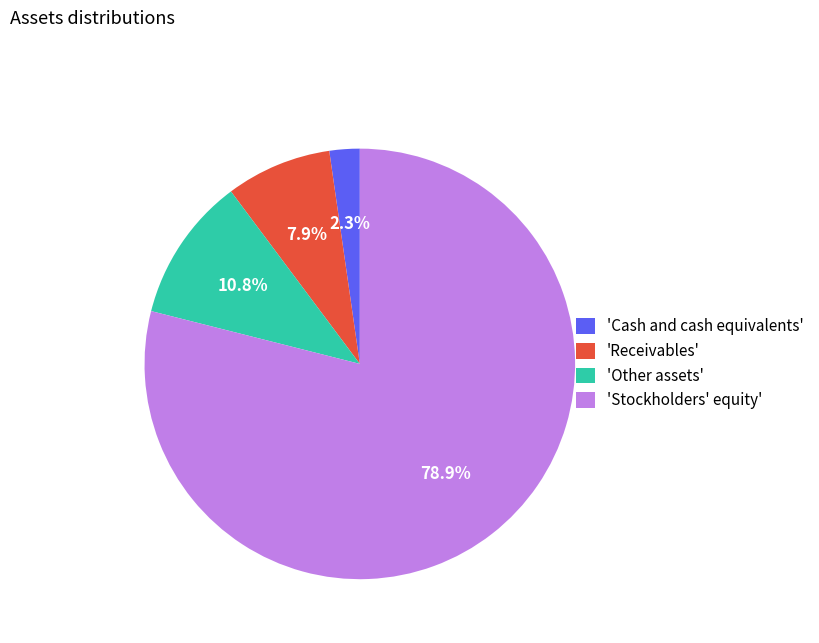

Which has a higher value, 'Cash and cash equivalents' or 'Other assets'?

'Other assets'